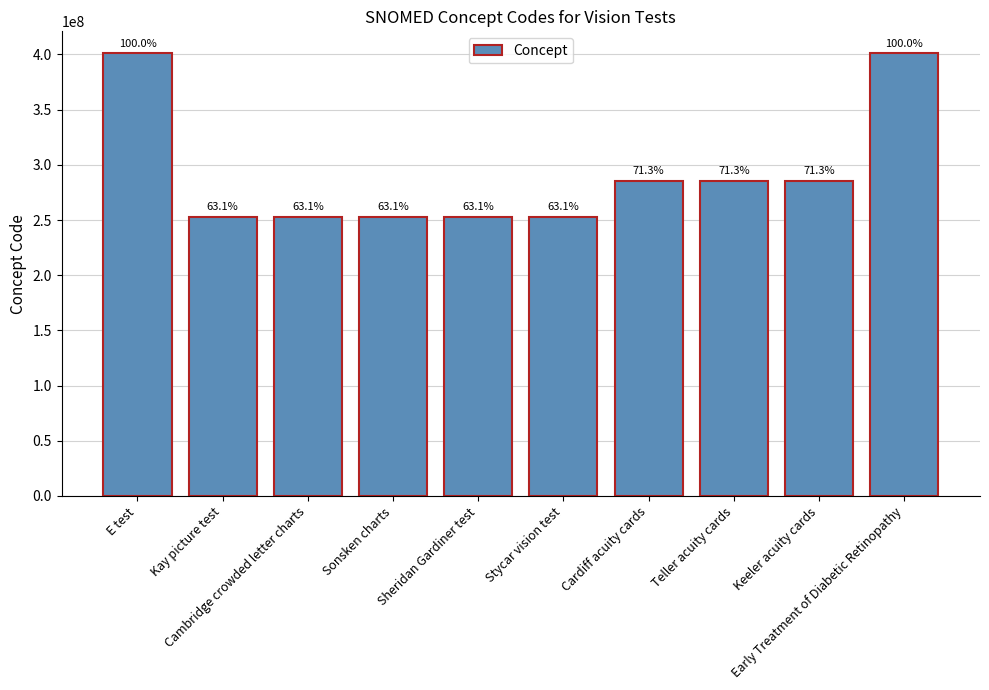

Does the chart contain stacked bars?

No